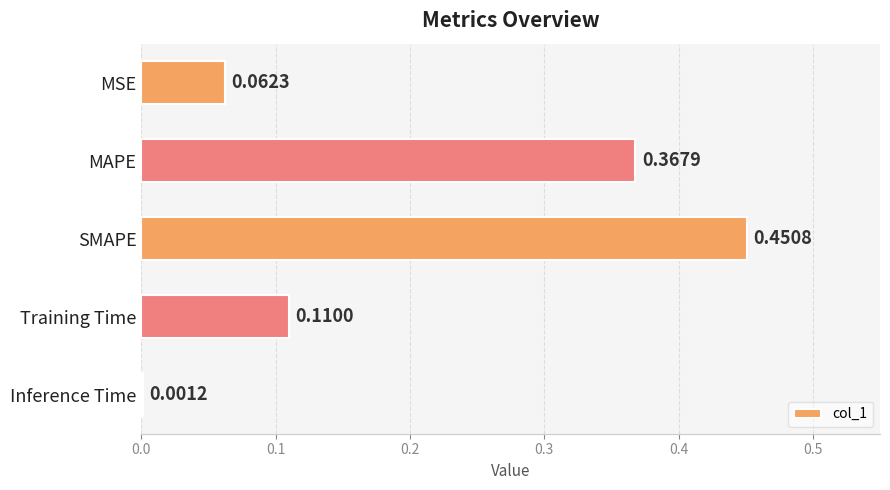

At which category does the chart reach its peak across all series?

SMAPE